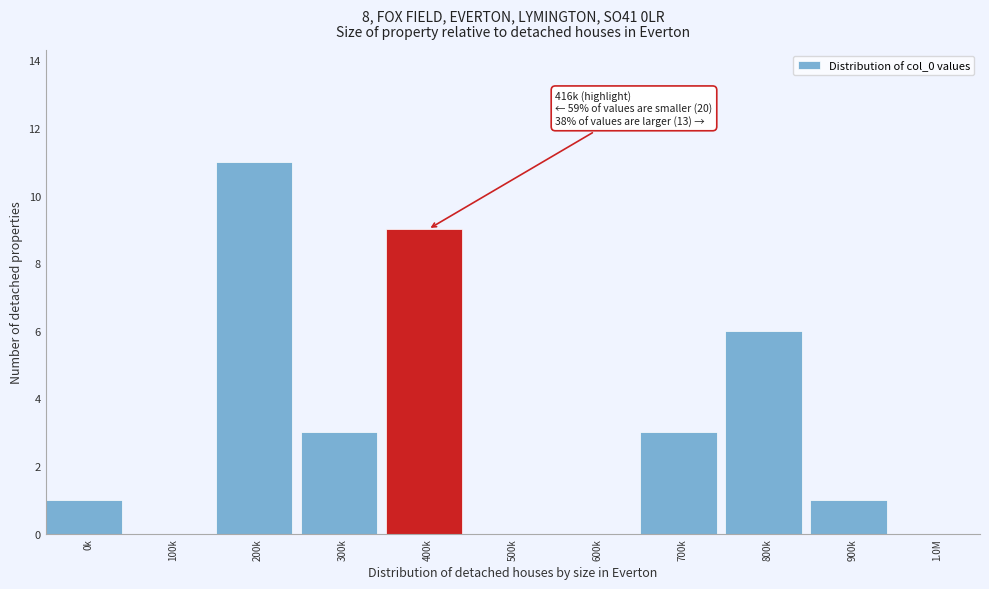

Reading left to right, list all the values displayed in this chart.

0k=1	100k=0	200k=11	300k=3	400k=9	500k=0	600k=0	700k=3	800k=6	900k=1	1.0M=0